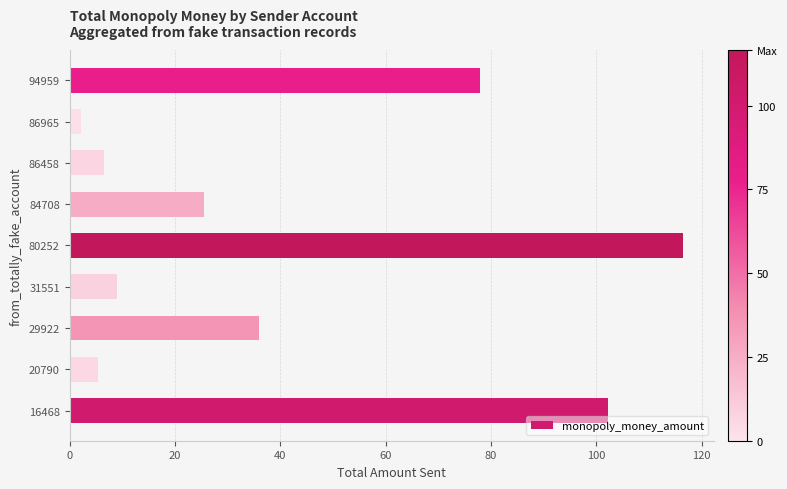

What is the approximate value at 29922?

36.0